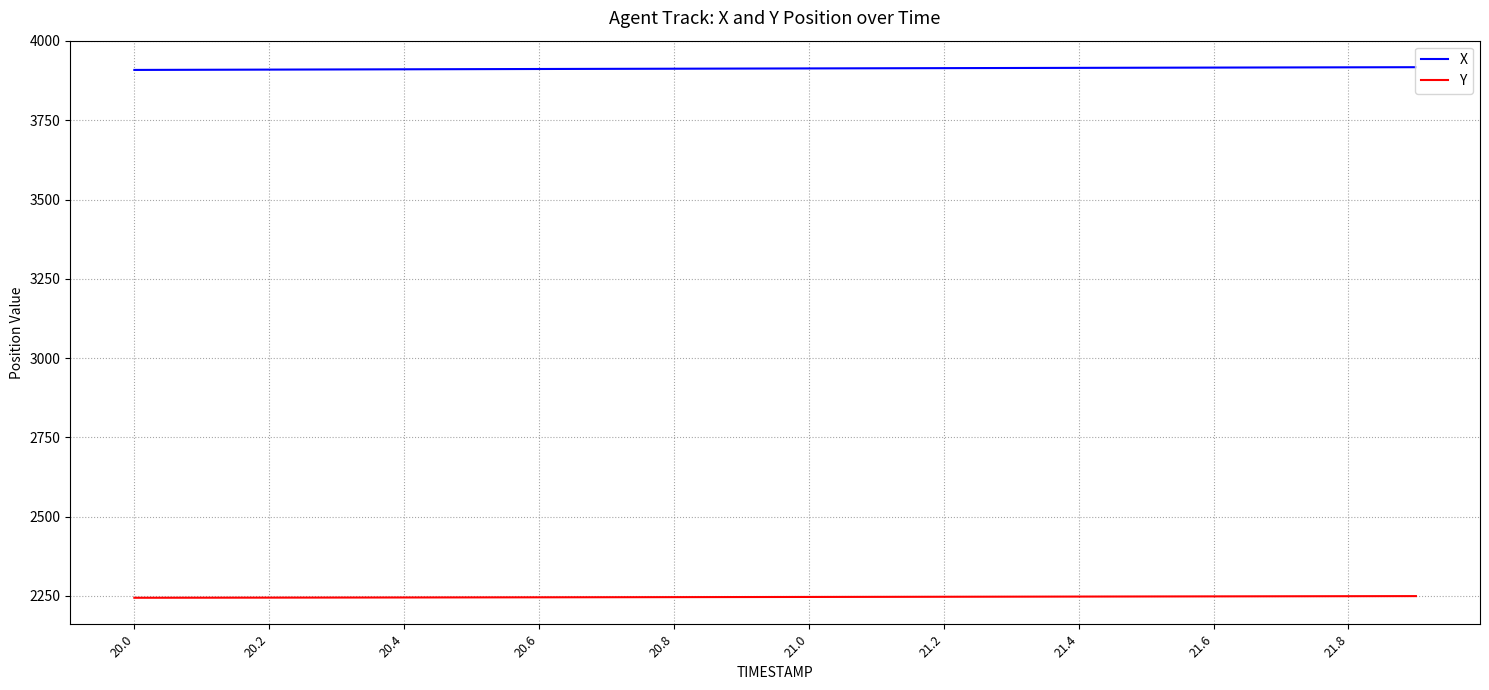

True or false: Y and X intersect in this chart.

False